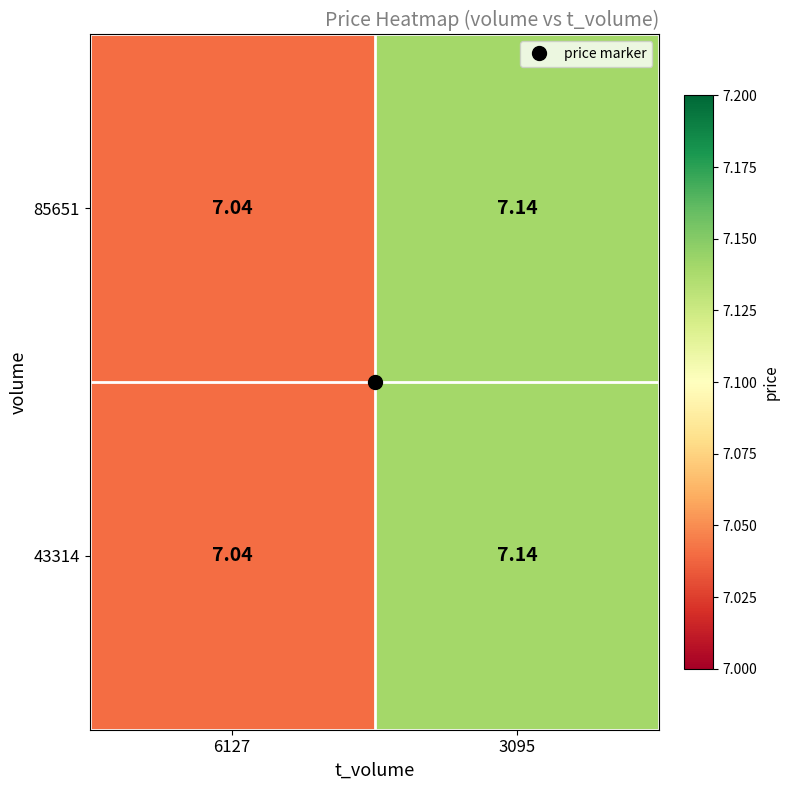

What is the total value across all series at 3095?

14.3